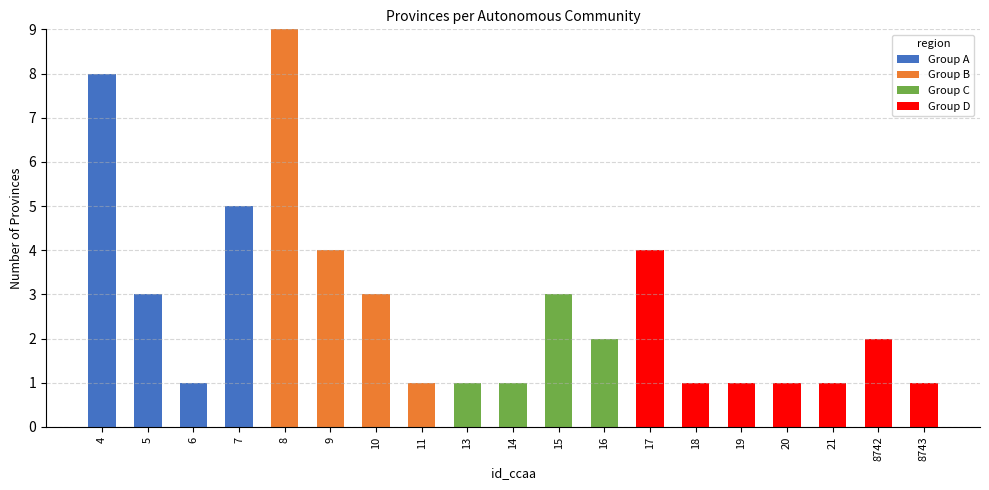

At which category is the sum across all series the highest?

8